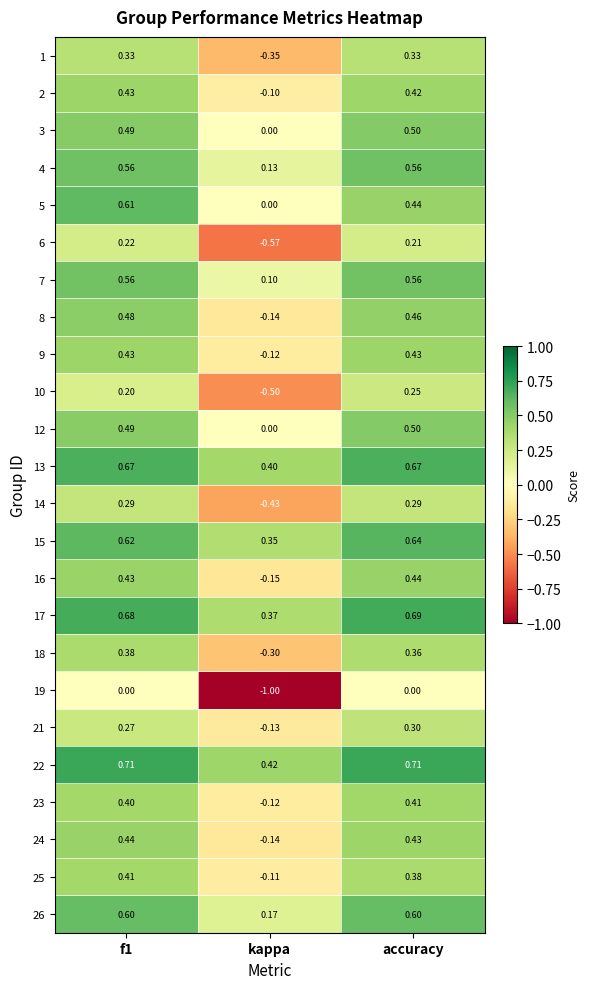

Where is 5 nearest to the value 0?

kappa